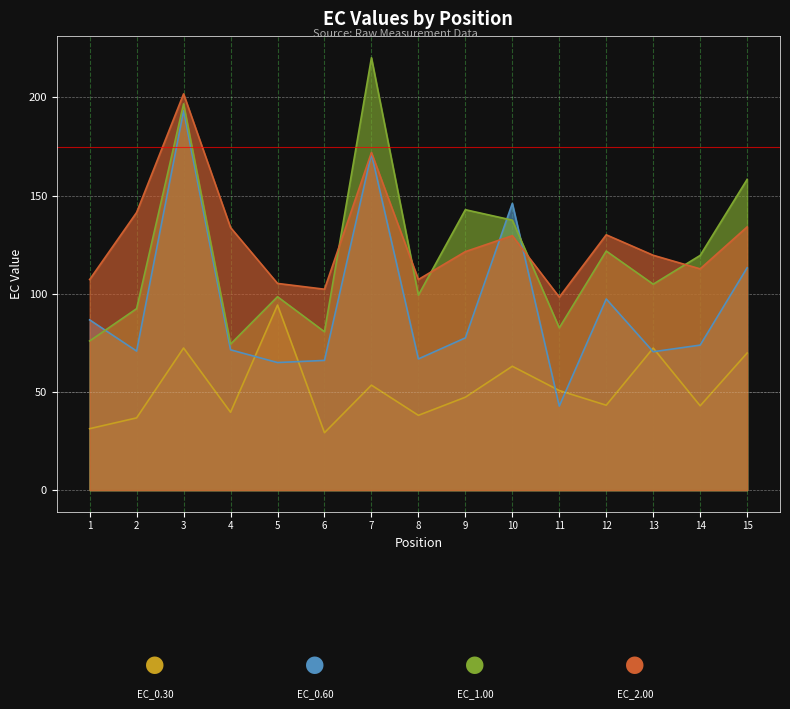

What is the minimum value for EC_0.30?

29.2